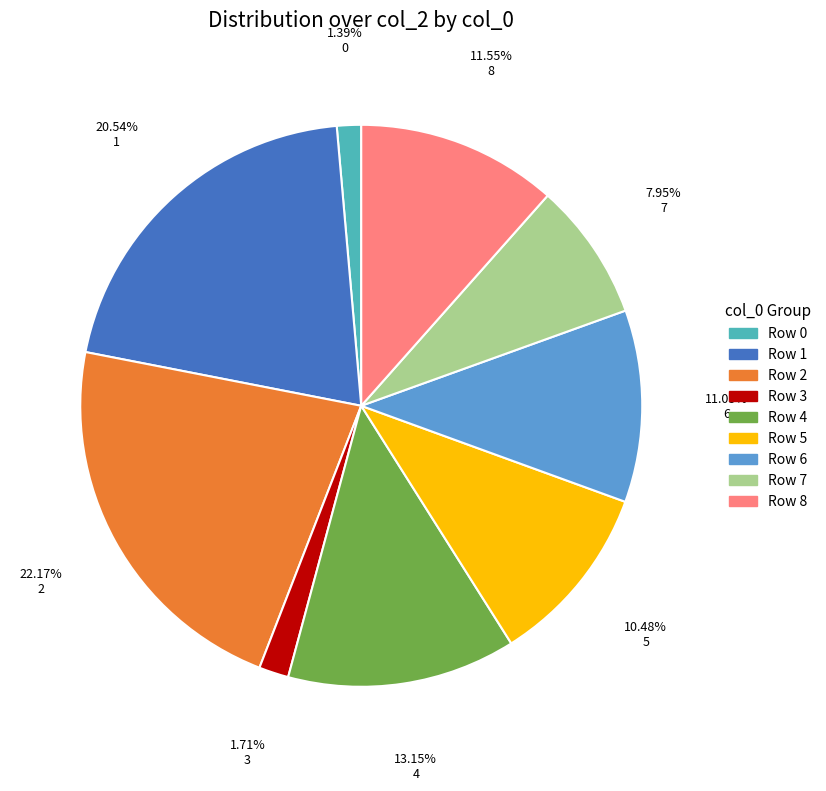

Count the number of slices in the pie.

9